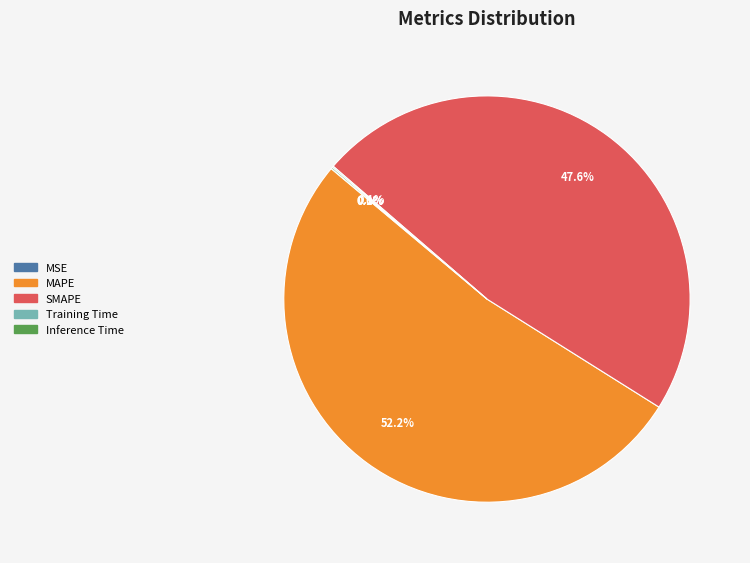

Which slice is the largest?

MAPE